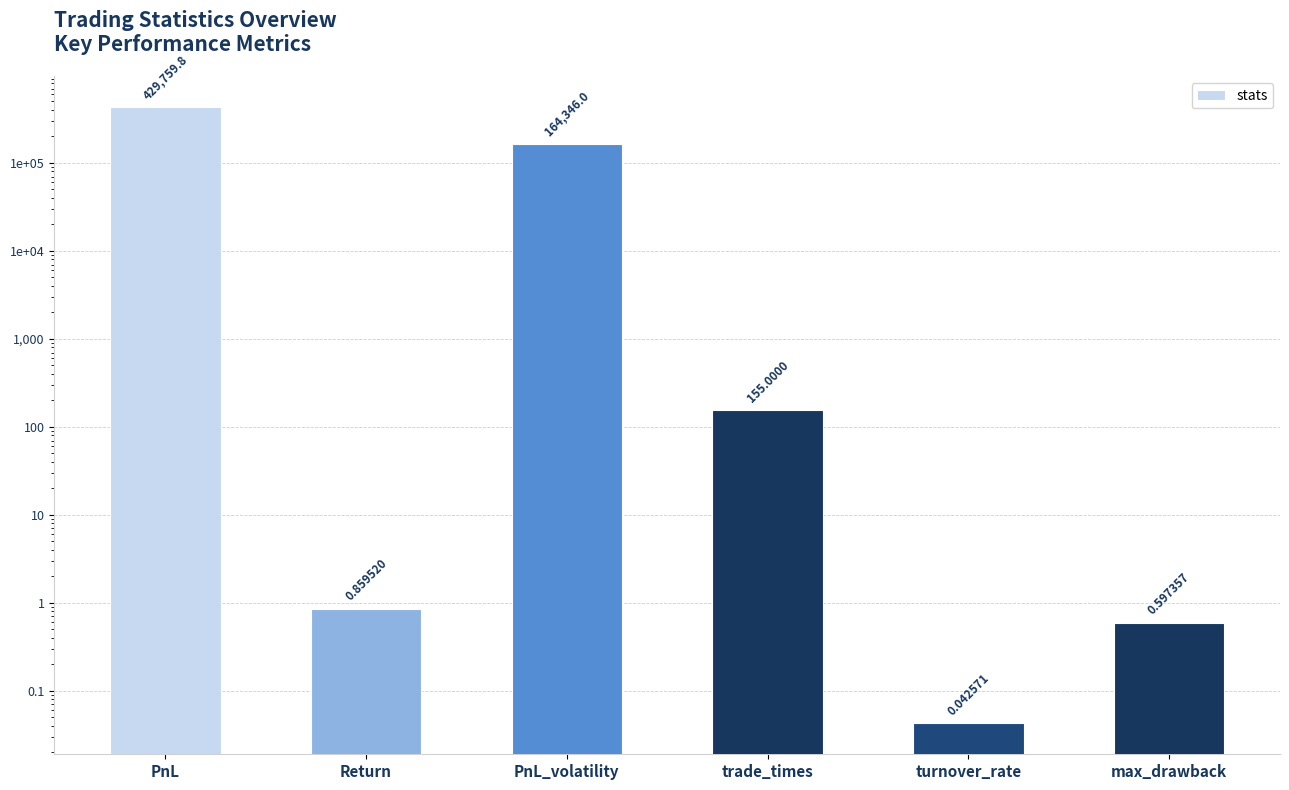

Reading left to right, list all the values displayed in this chart.

429759.8	0.9	164346.0	155.0	0.0	0.6